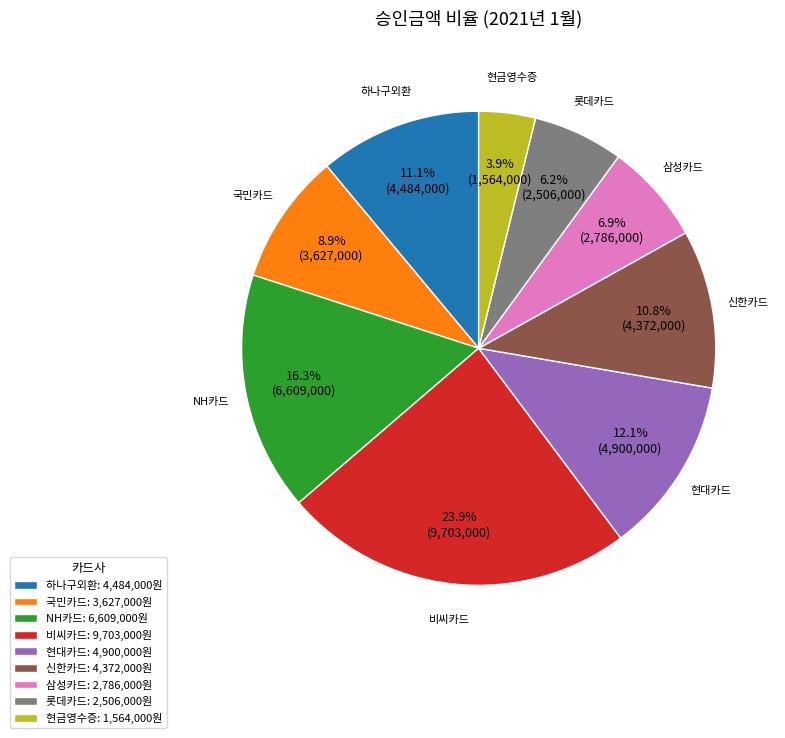

Does 삼성카드: 2,786,000원 account for over 50% of the chart?

No